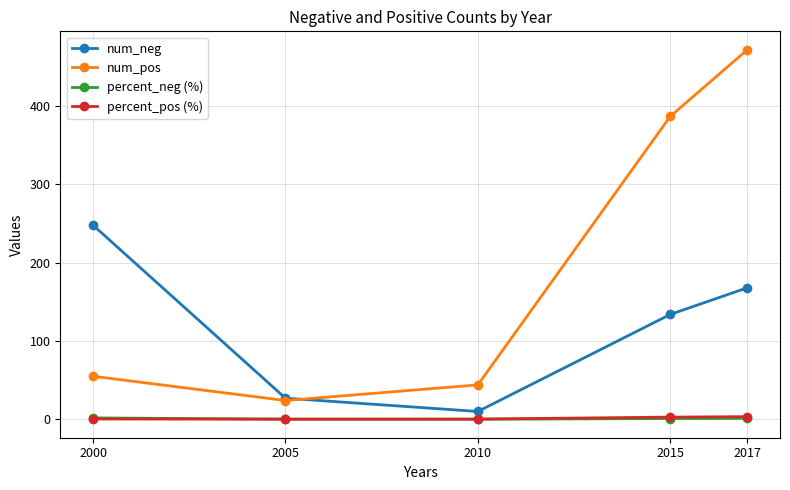

In num_pos, how many points are lower than both neighbors (excluding endpoints)?

1